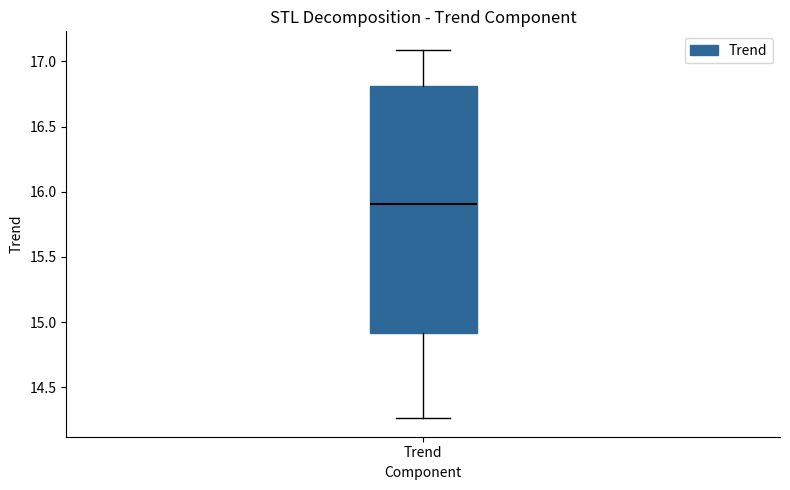

Read this box plot against the y-axis: the position of the median line, the range covered by the box, and the ends of both whiskers. The values are not printed on the chart, so give them approximately, as read against the axis.

median 15.90, box 14.90 to 16.80, whiskers 14.25 to 17.10